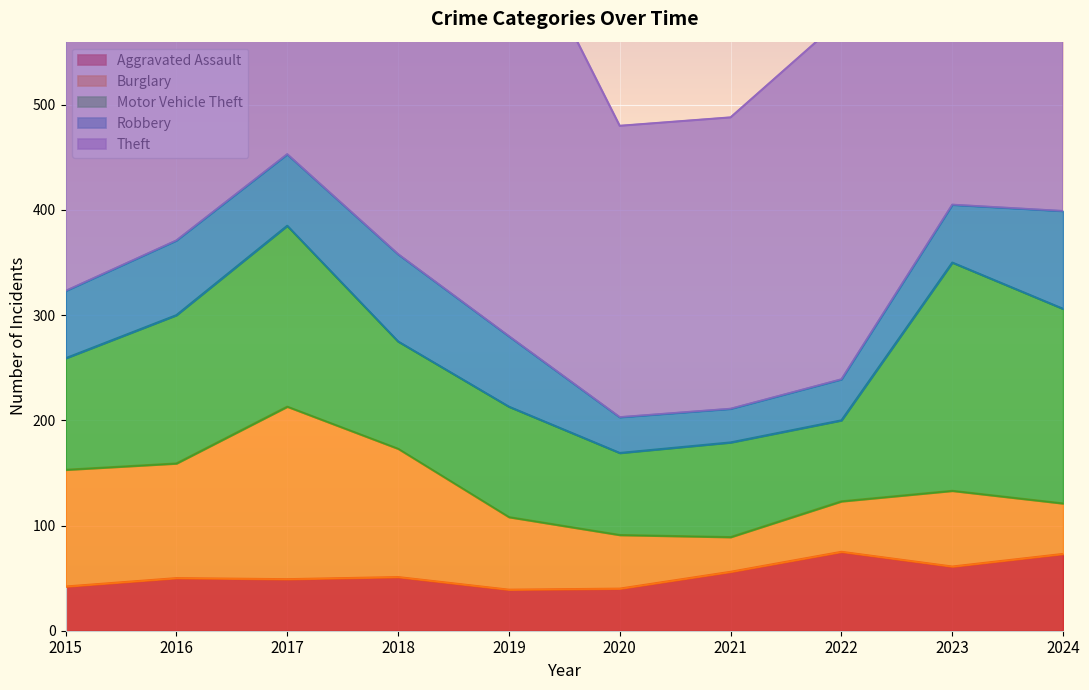

What is the value of the Aggravated Assault point at the 7th from the left?

56